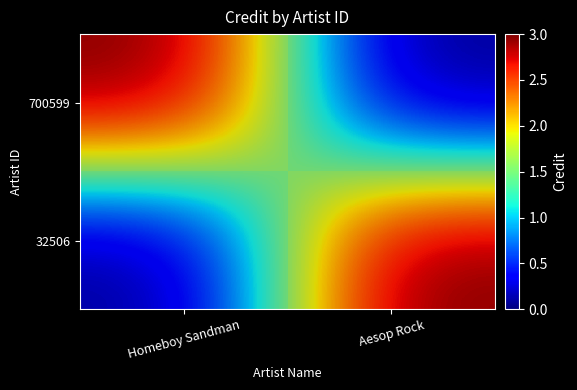

True or false: 700599 has a value of 1022405.3 at Homeboy Sandman.

False